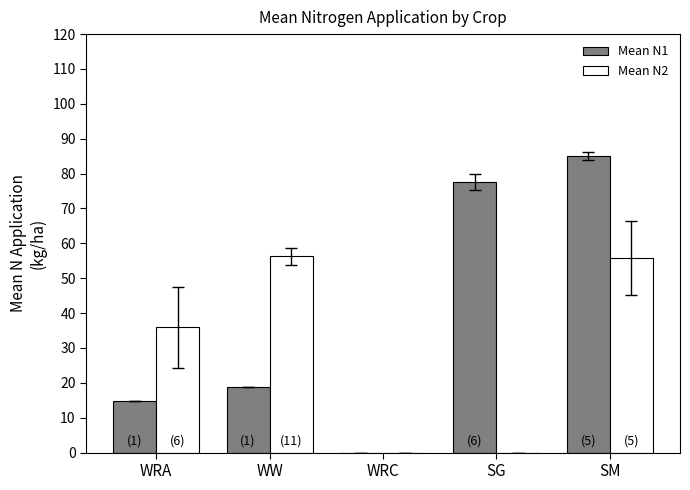

How many groups of bars are there?

5